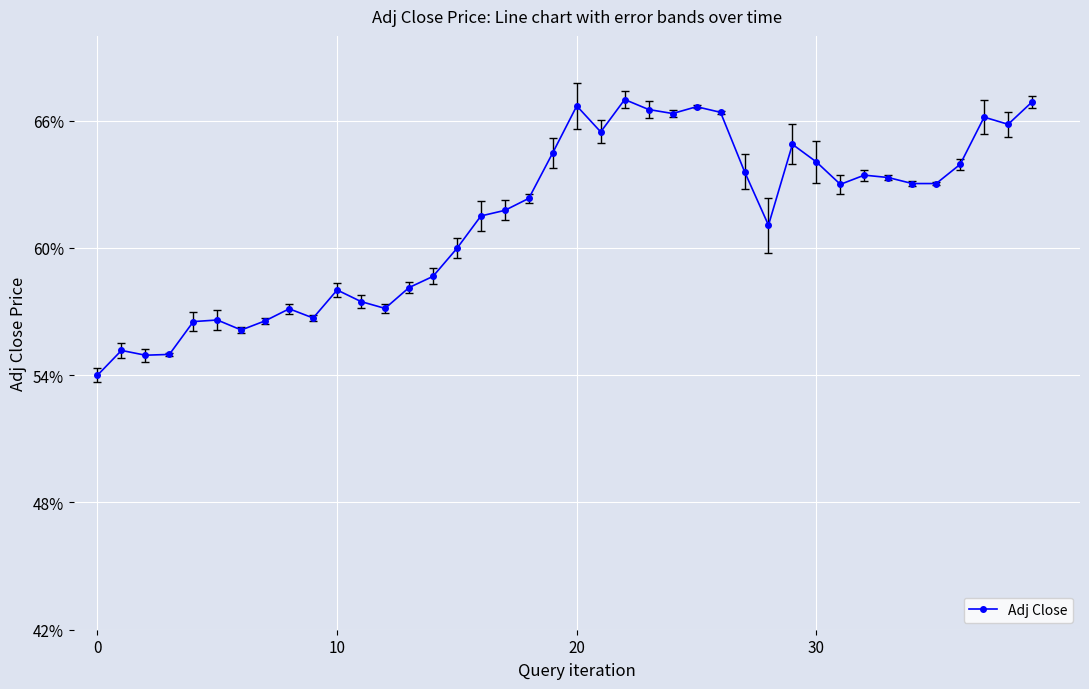

What is the label of the 28th point from the left?

27